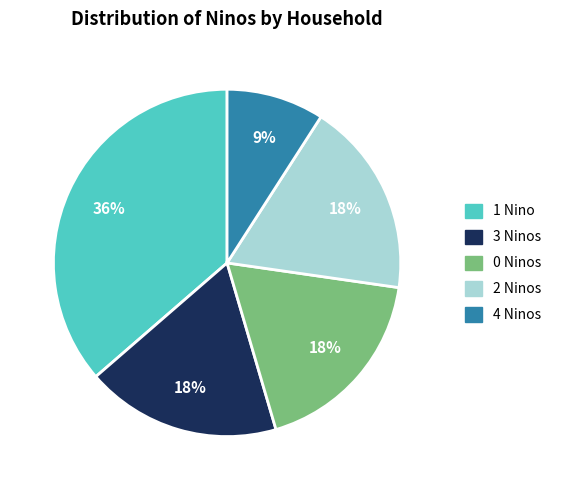

To the nearest percent, what is the average slice percentage?

20%